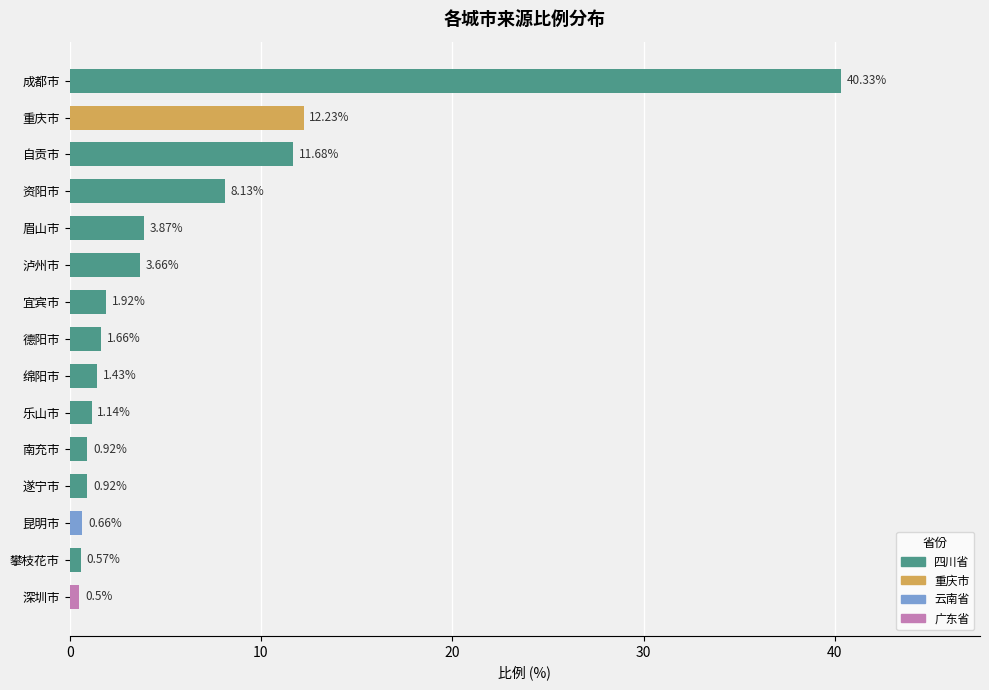

How many bars are there in total?

15